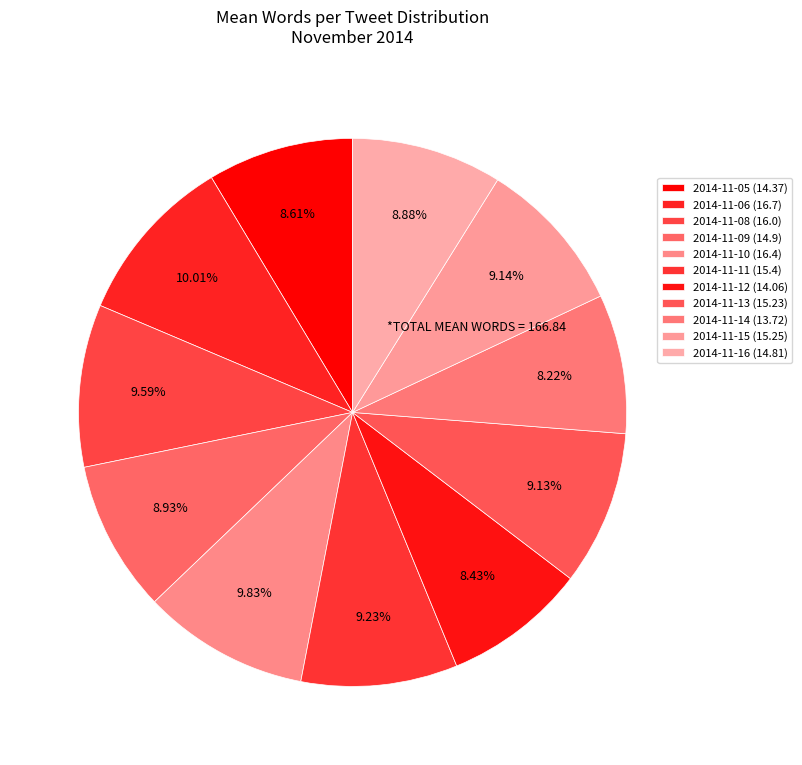

To the nearest percent, what percentage of the pie is 2014-11-15?

9%